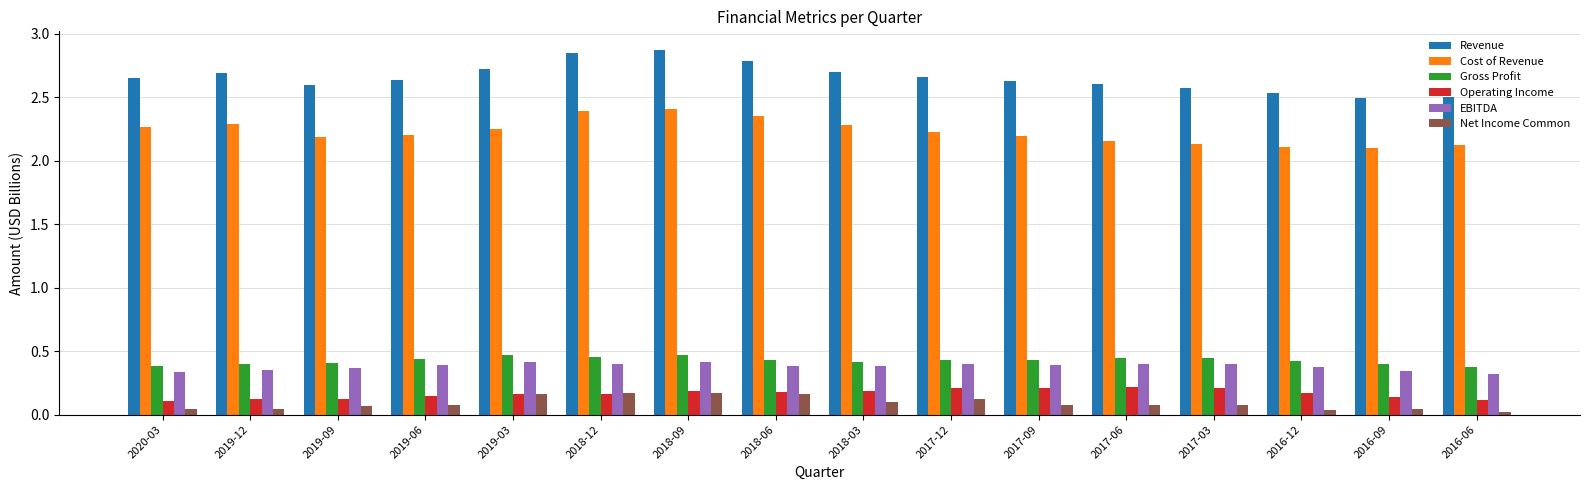

True or false: Gross Profit has a value of 0.3 at 2019-06.

False